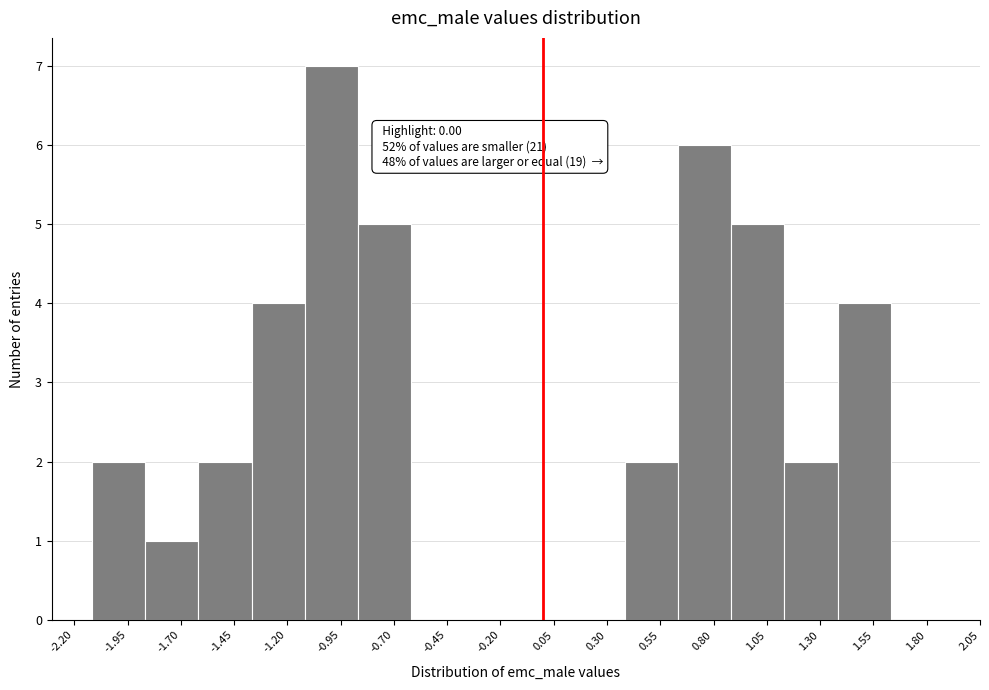

Which range on the x-axis has the tallest bar?

-1.10 to -0.85